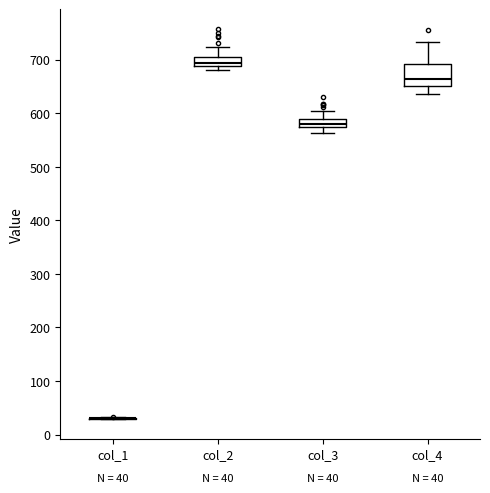

Which box is the tallest, from its lower edge to its upper edge?

col_4